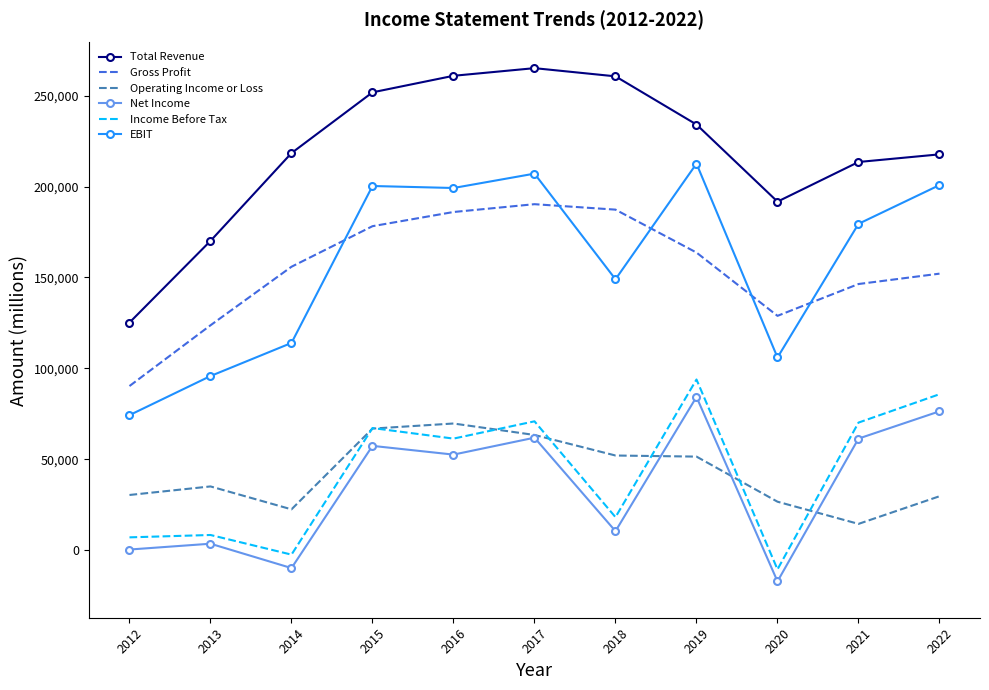

What is the maximum value for Net Income?

84300